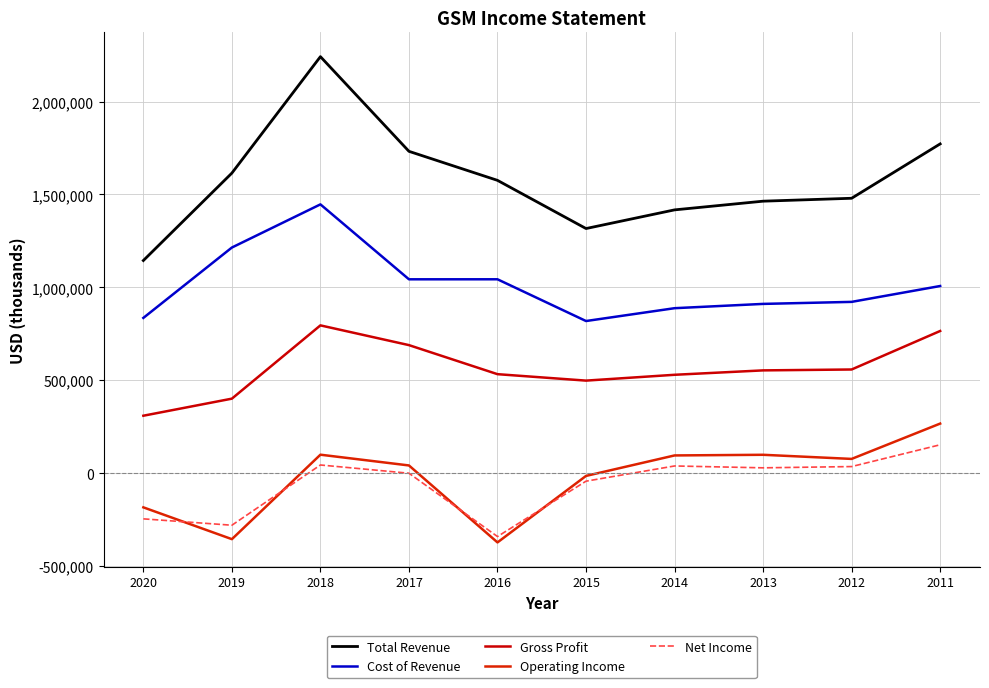

Does the chart display data point markers on the line(s)?

No